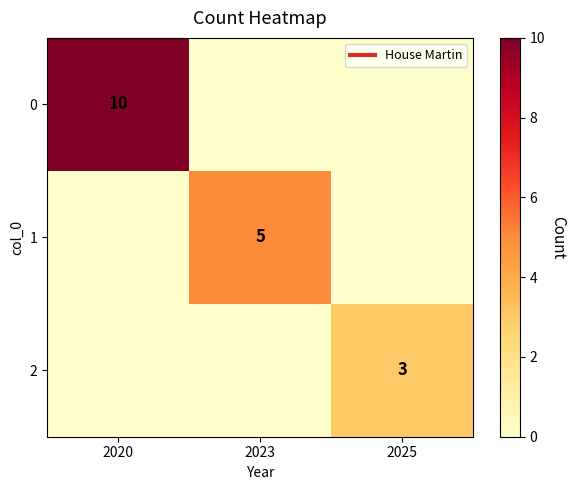

What is the difference between the 2 values at 2025 and 2023?

3